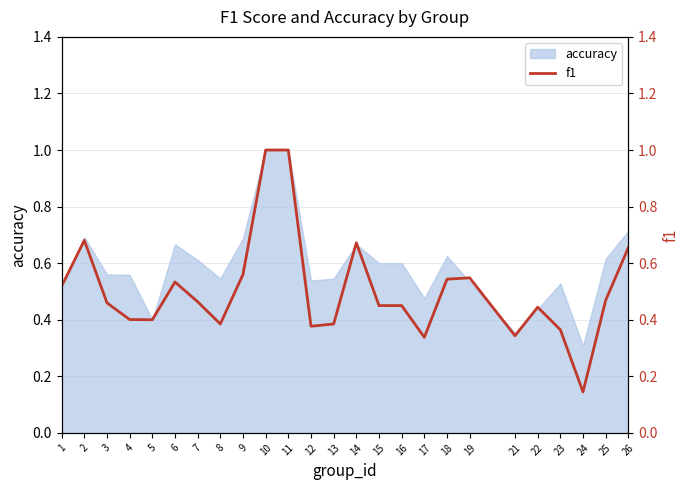

The accuracy series shows 1.0 at 14. True or false?

False